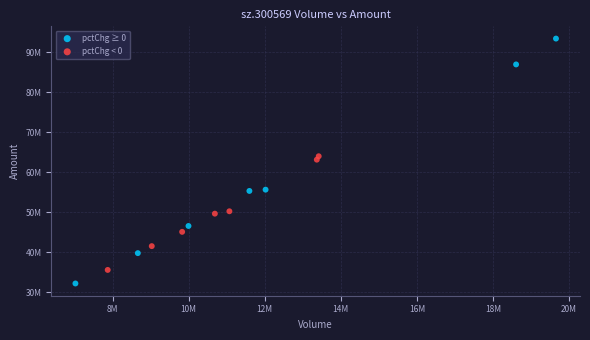

Which series reaches the maximum Y coordinate?

pctChg ≥ 0